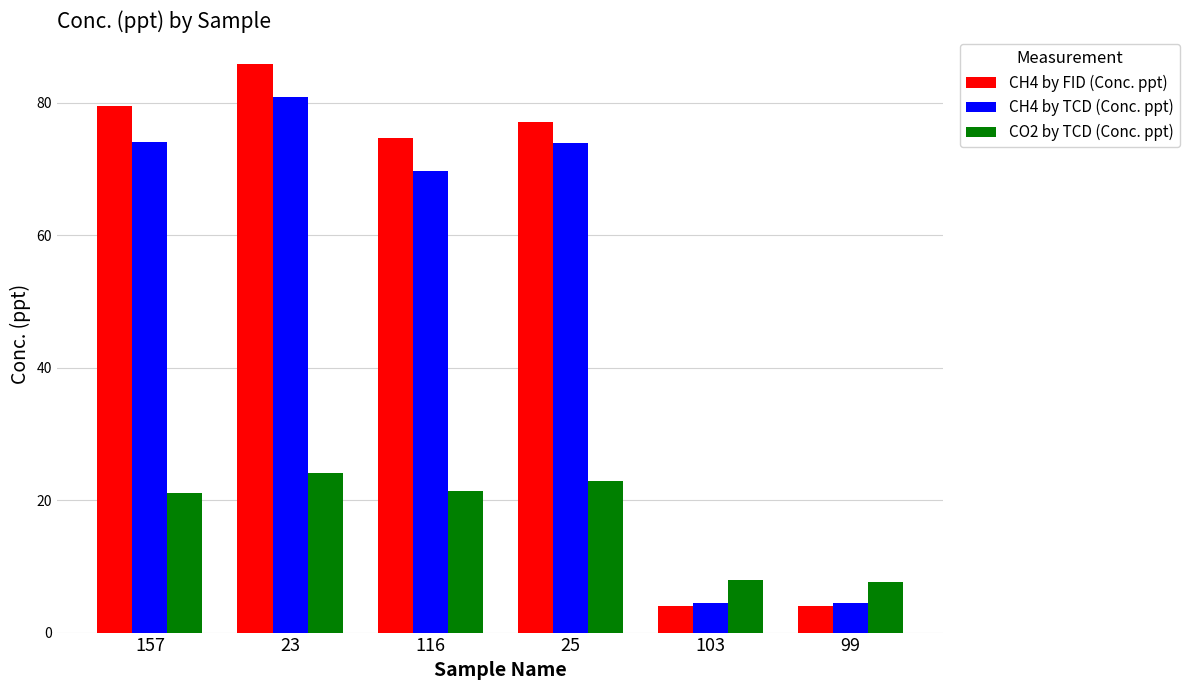

How many data points in CH4 by TCD (Conc. ppt) are above 73?

3